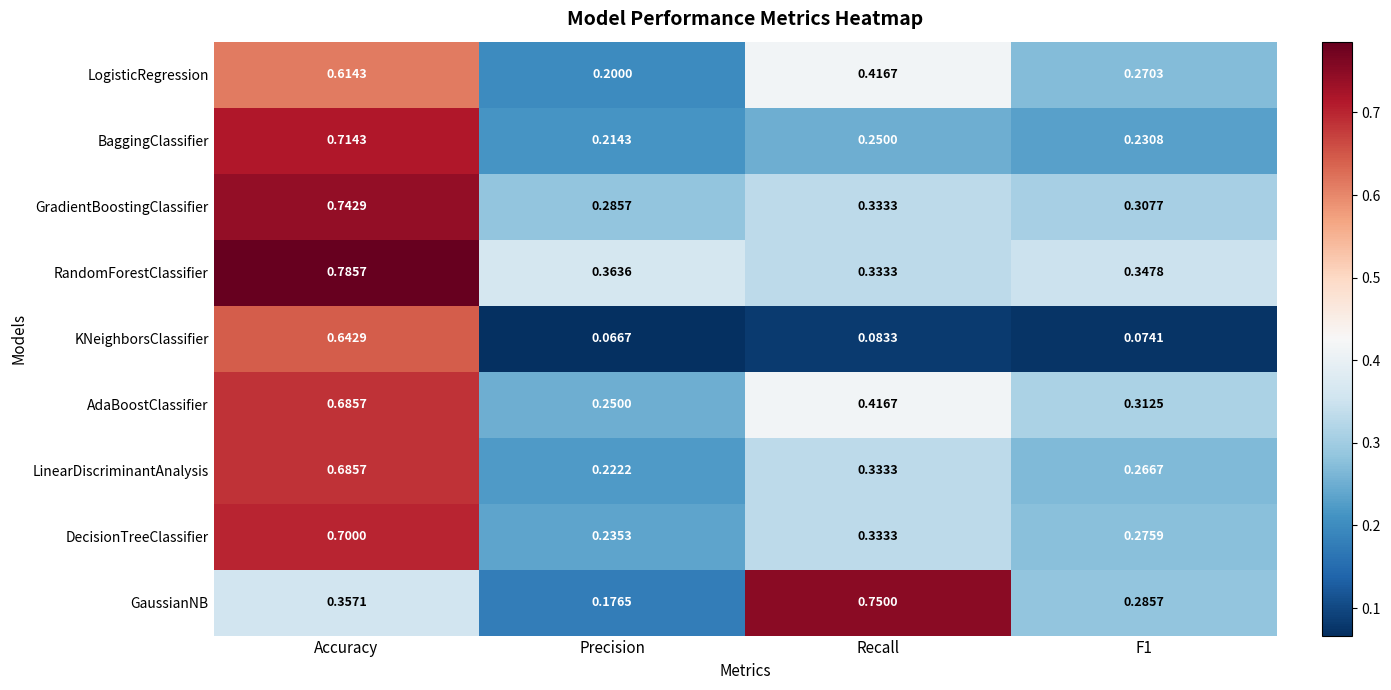

At F1, list the series in order from smallest to largest.

KNeighborsClassifier, BaggingClassifier, LinearDiscriminantAnalysis, LogisticRegression, DecisionTreeClassifier, GaussianNB, GradientBoostingClassifier, AdaBoostClassifier, RandomForestClassifier